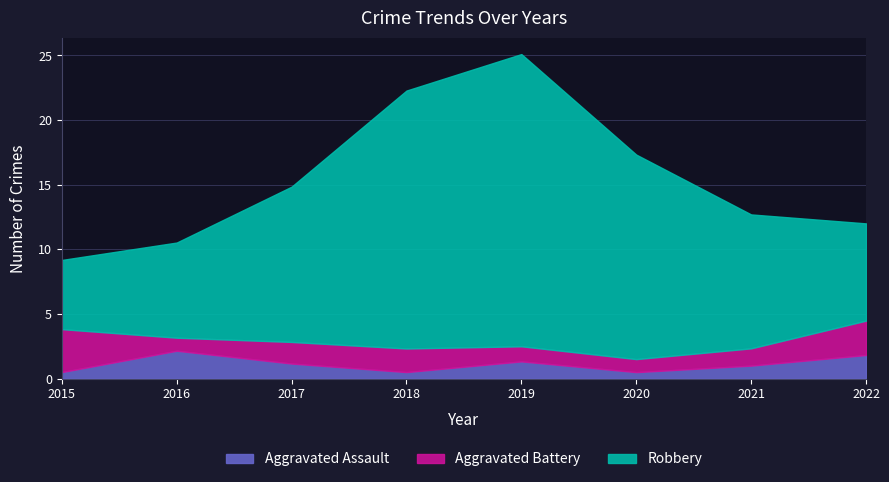

Which category has the highest value across all series?

2019